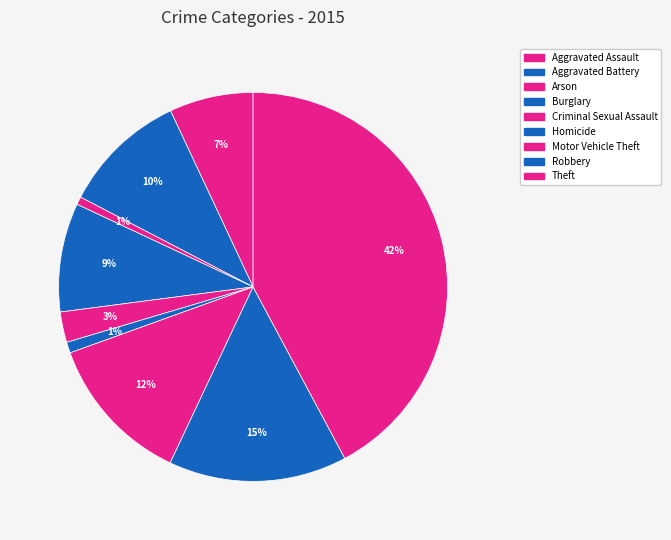

Count the number of slices in the pie.

9